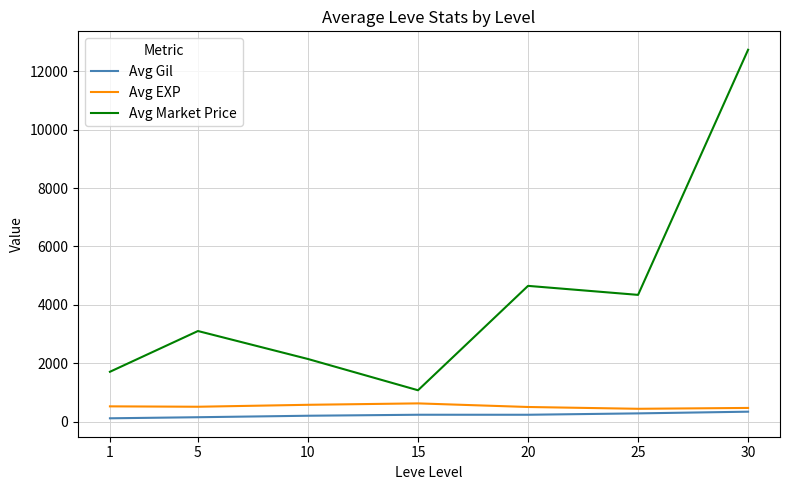

What is the sum of the Avg Market Price values at 30 and 20?

17386.9